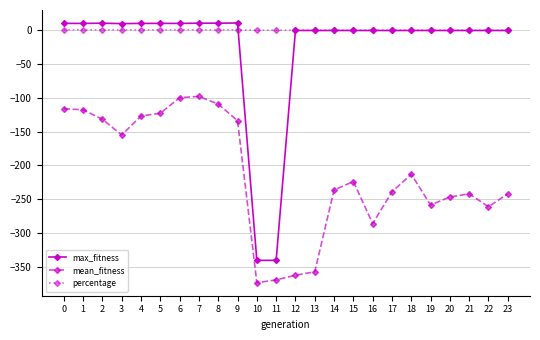

Between 6 and 8, which series saw the biggest shift?

mean_fitness